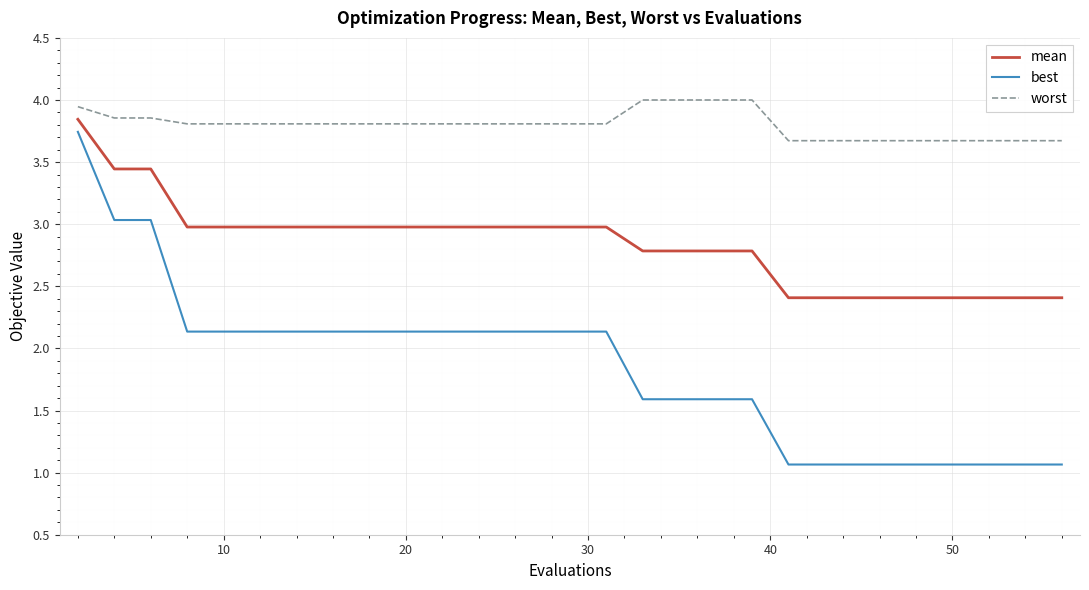

How many lines are shown in the chart?

3